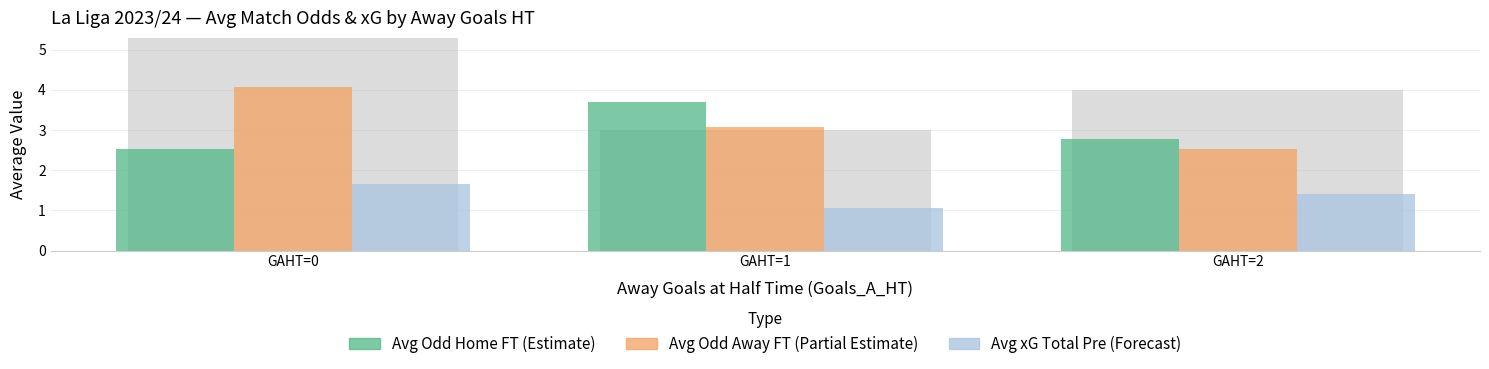

Is it true that Avg xG Total Pre (Forecast) equals 1.9 at GAHT=2?

False